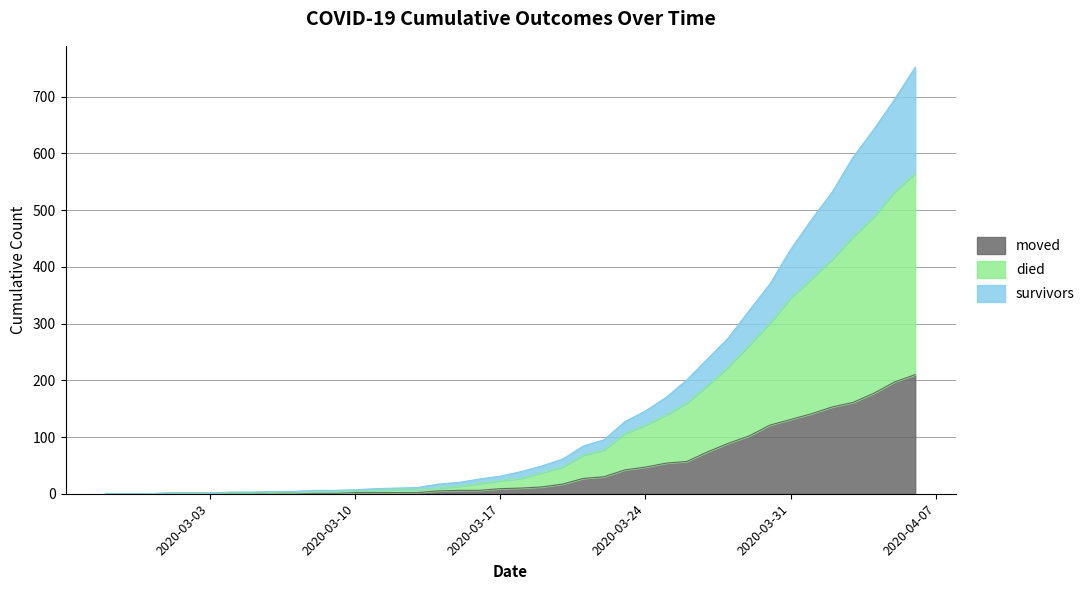

What is the label of the 2nd point from the left?

2020-02-28